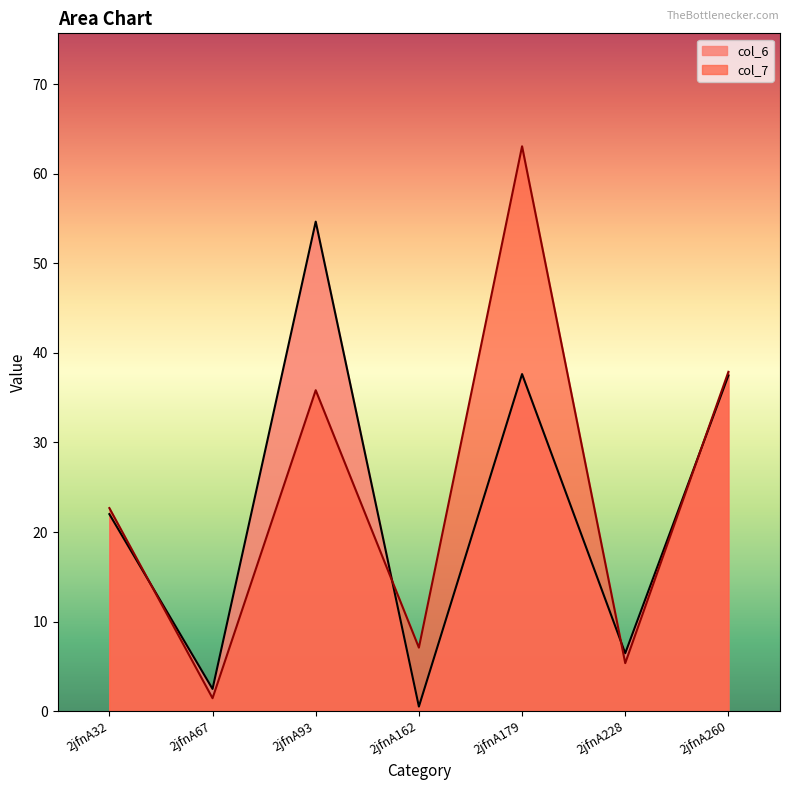

At which category is the sum across all series the highest?

2jfnA179